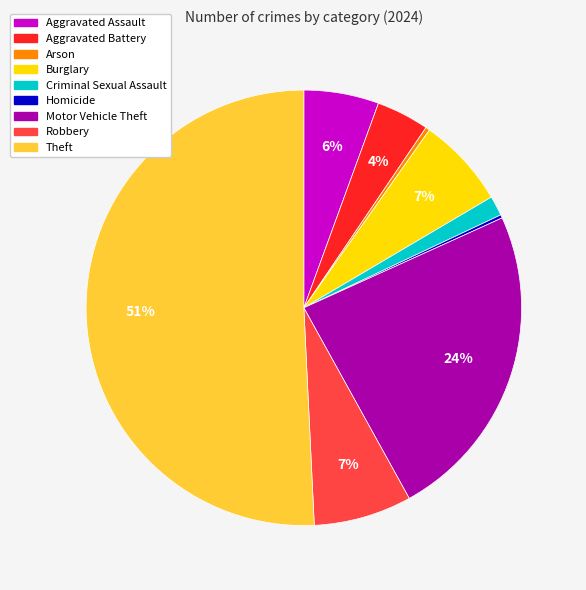

To the nearest percent, what is the average slice percentage?

11%